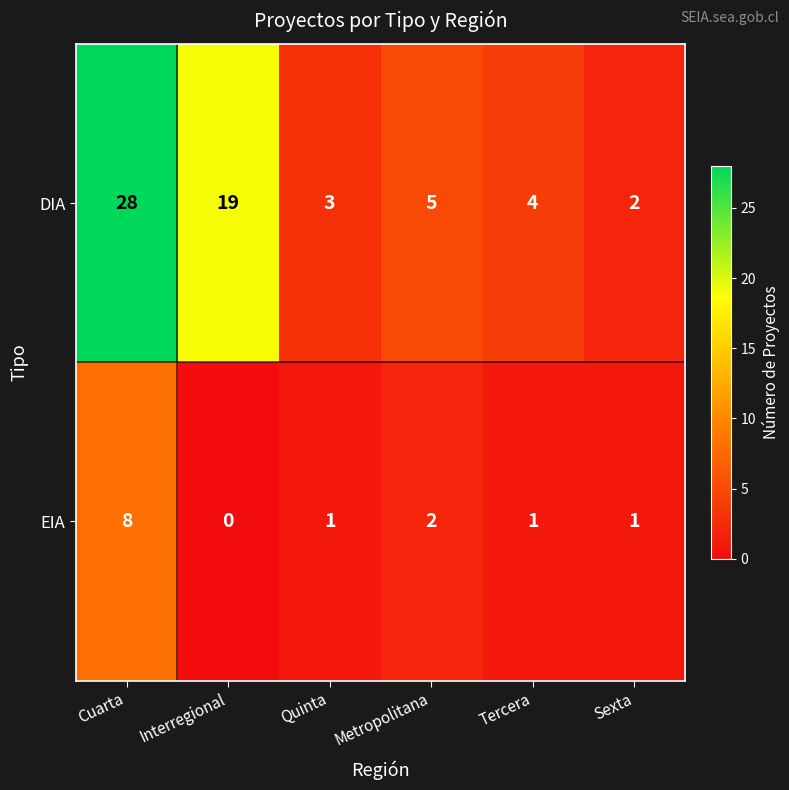

Which category has the highest value in the DIA series?

Cuarta